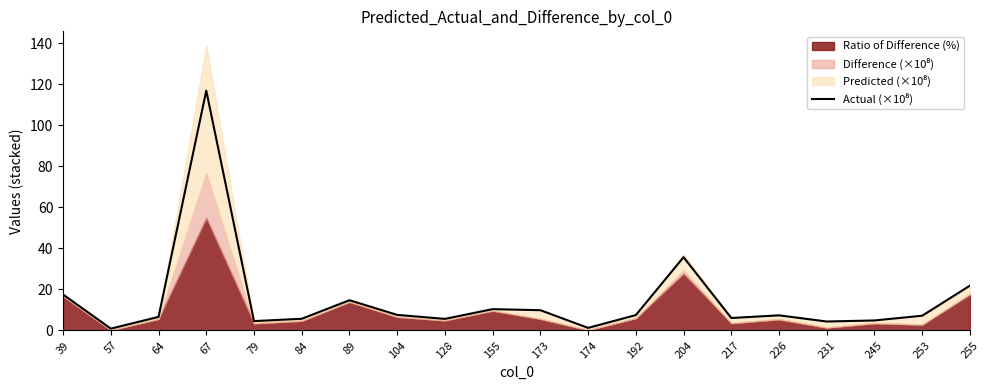

What is the value of the 10th point from the left?

10.4